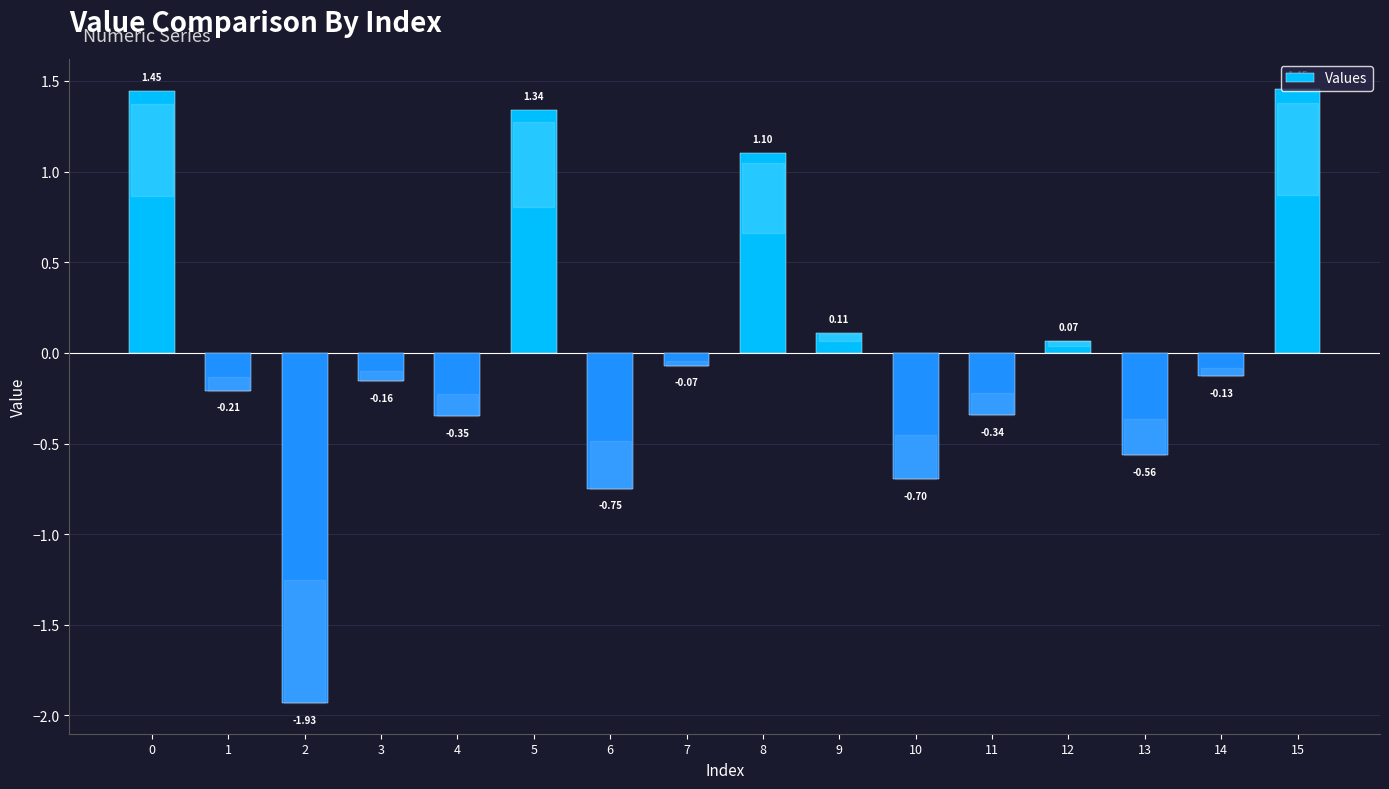

Which has a higher value, 13 or 12?

12